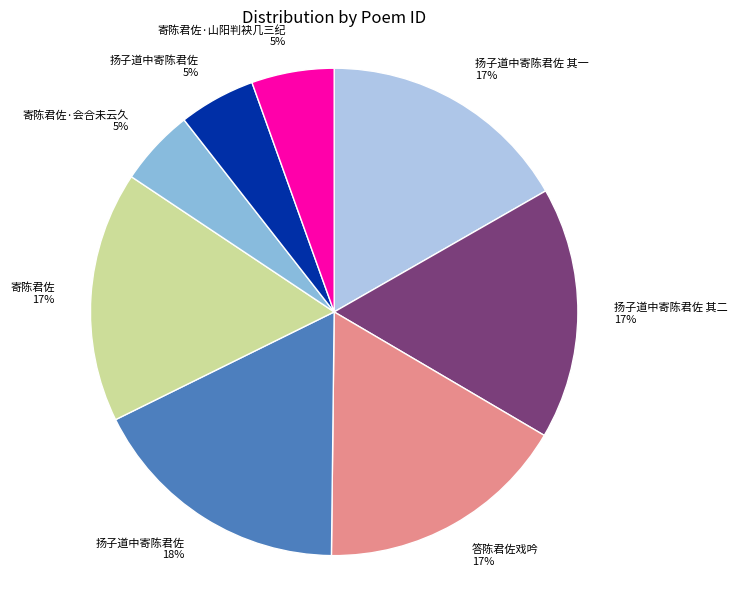

Count the number of slices in the pie.

8